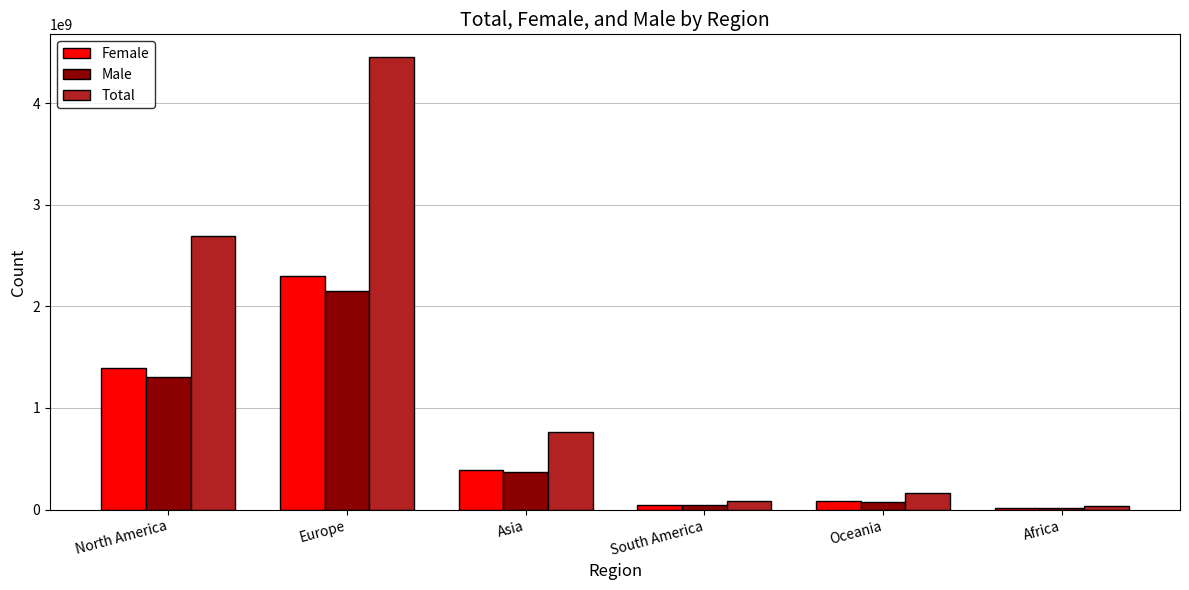

What is the difference between the maximum and minimum values in the Male series?

2135924034.5